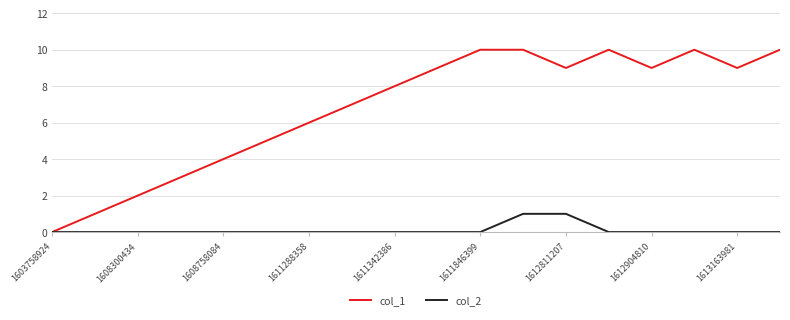

Which series has the largest total across all categories?

col_1